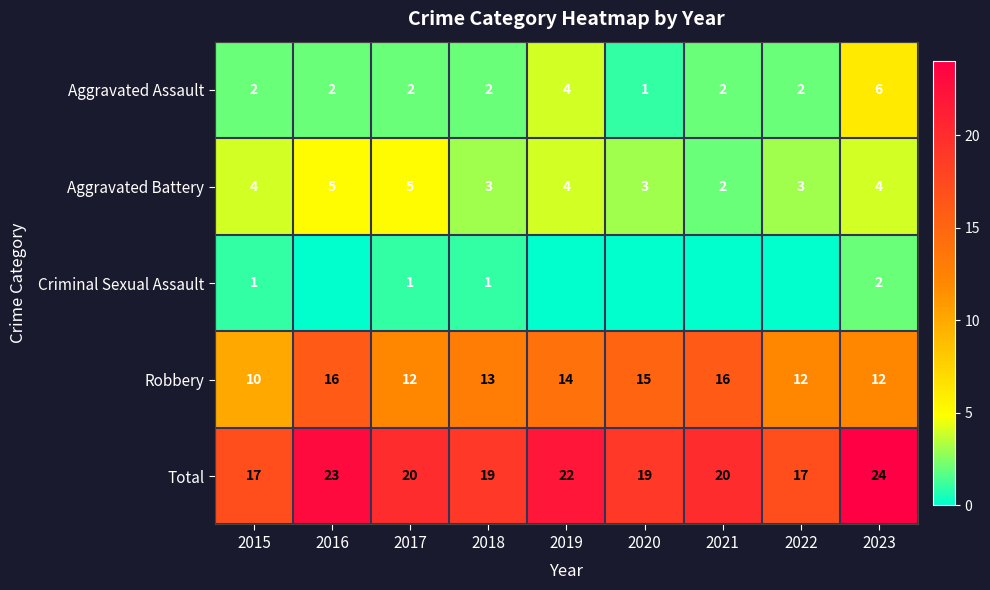

The value of Total at 2019 is 22. True or false?

True